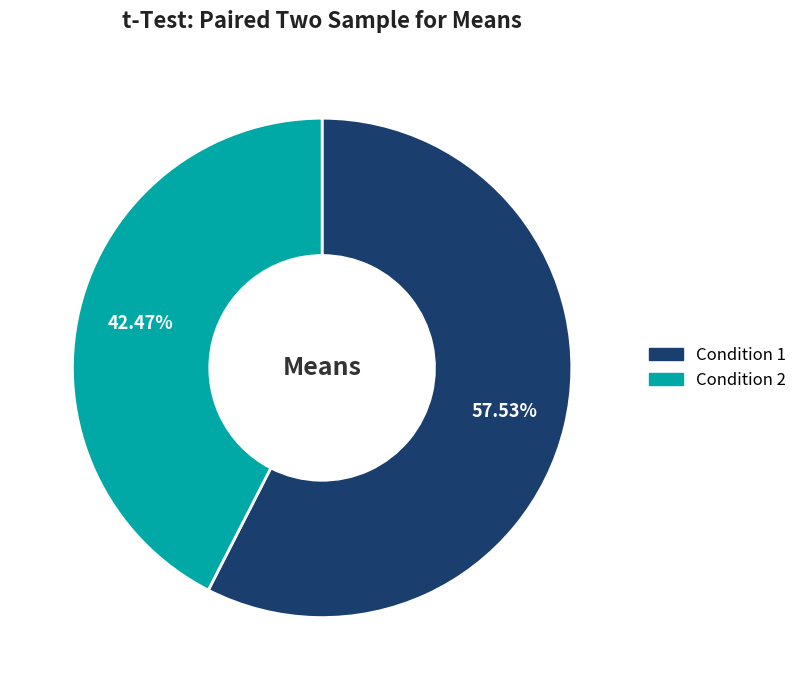

To the nearest percent, what is the average slice percentage?

50%